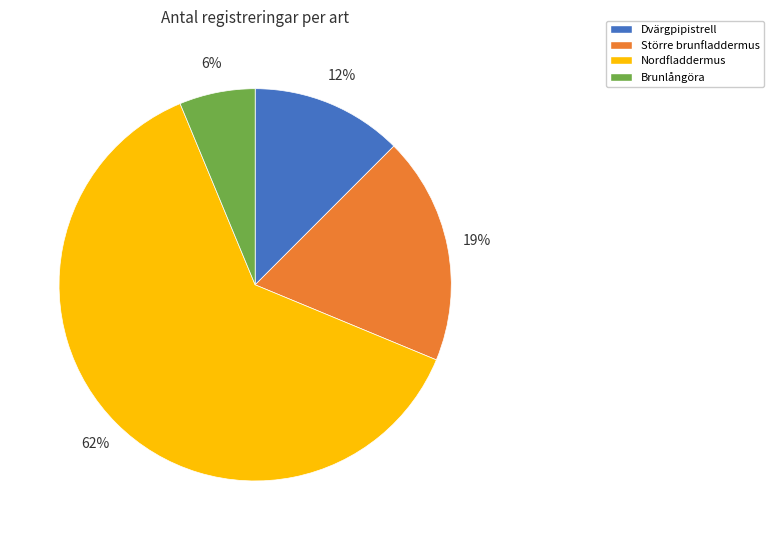

The Nordfladdermus slice represents 62% of the pie. True or false?

True